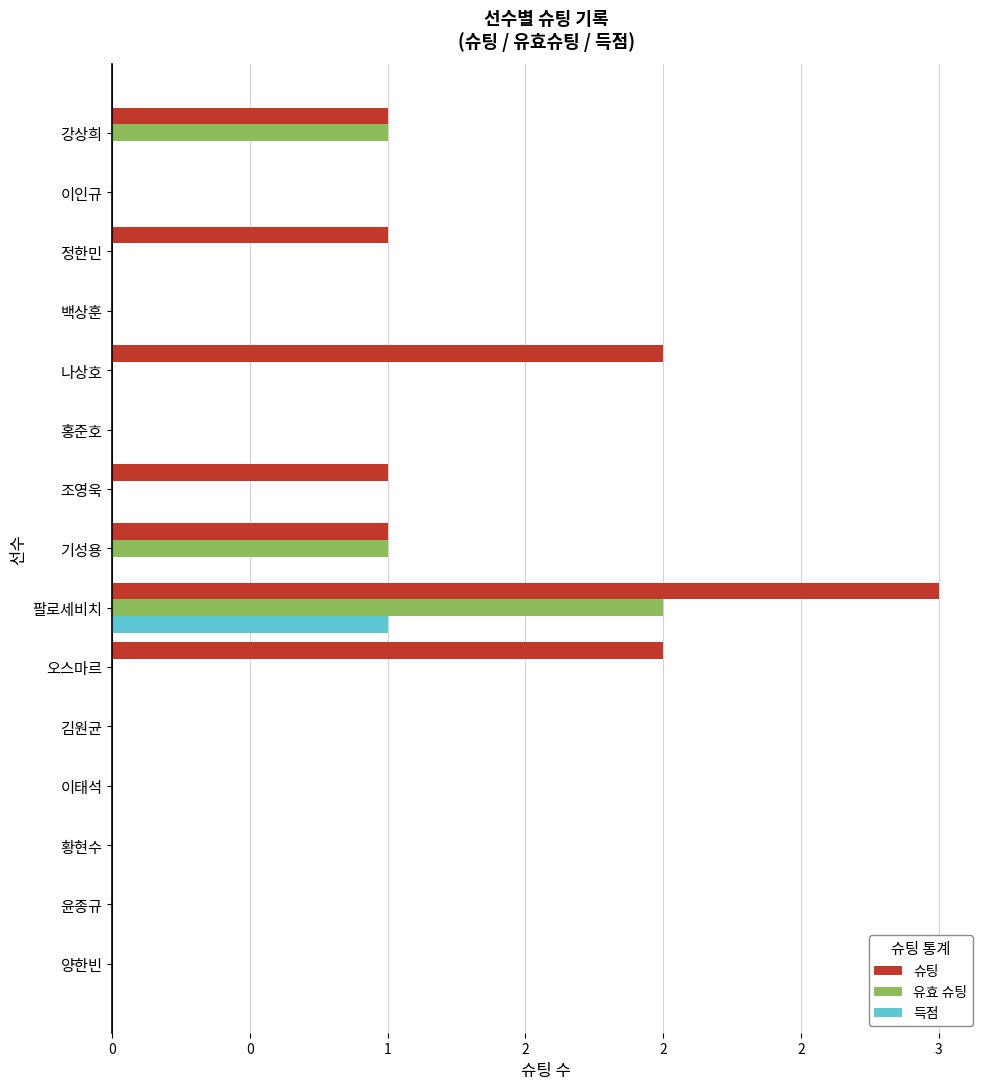

What are all the series names shown in the legend?

슈팅, 유효 슈팅, 득점